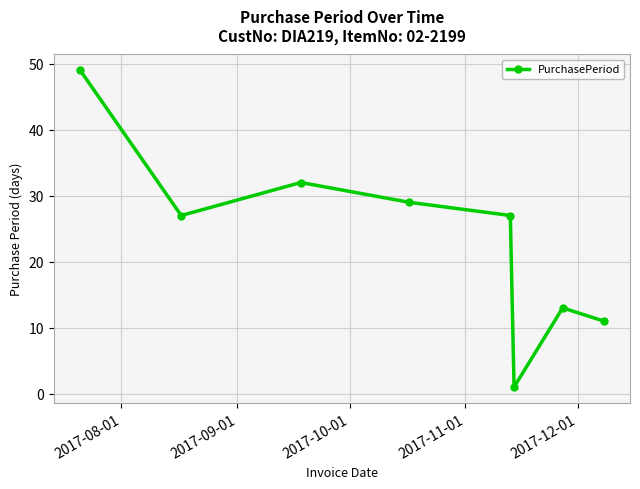

What is the value of the 3rd point from the left?

32